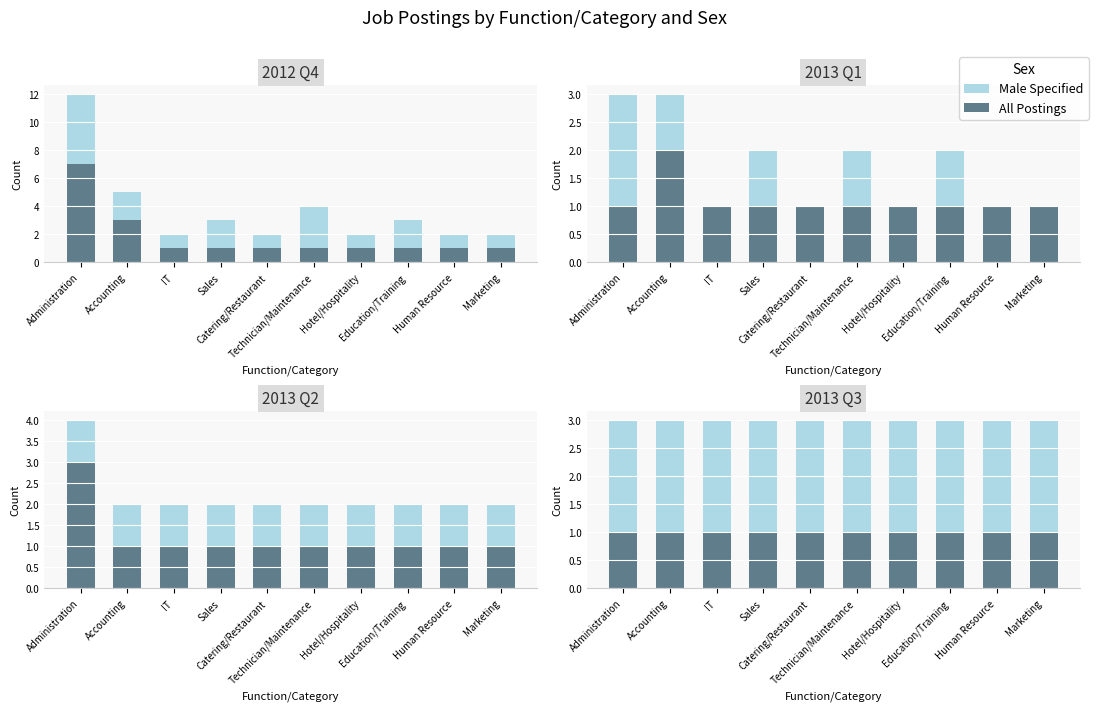

What is the minimum value shown in the chart?

1